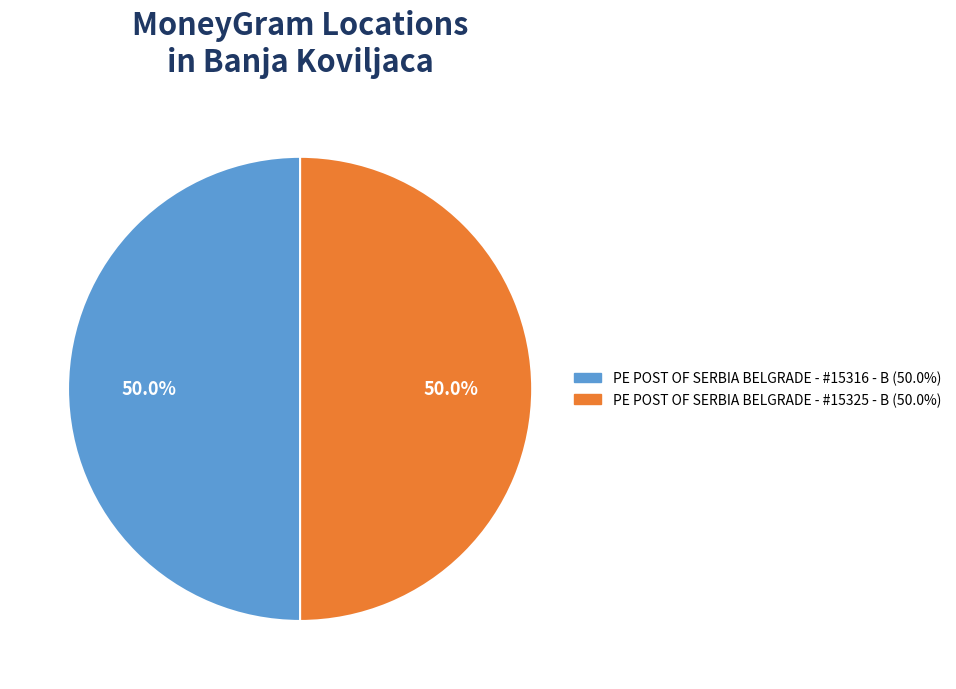

What is the total percentage of PE POST OF SERBIA BELGRADE - #15316 - B and PE POST OF SERBIA BELGRADE - #15325 - B?

100.0%